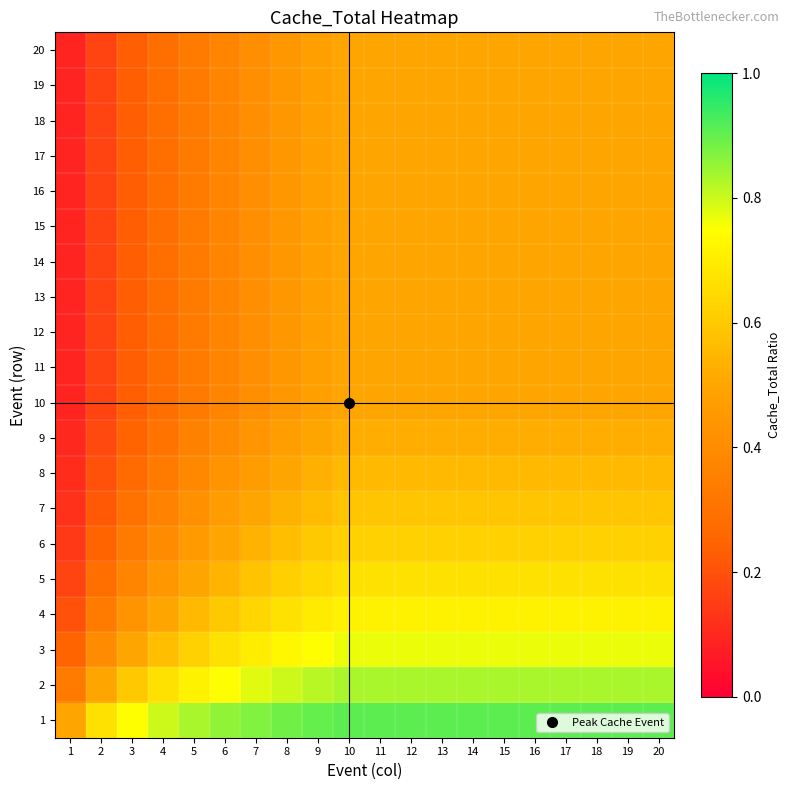

At which category is the sum across all series the highest?

10